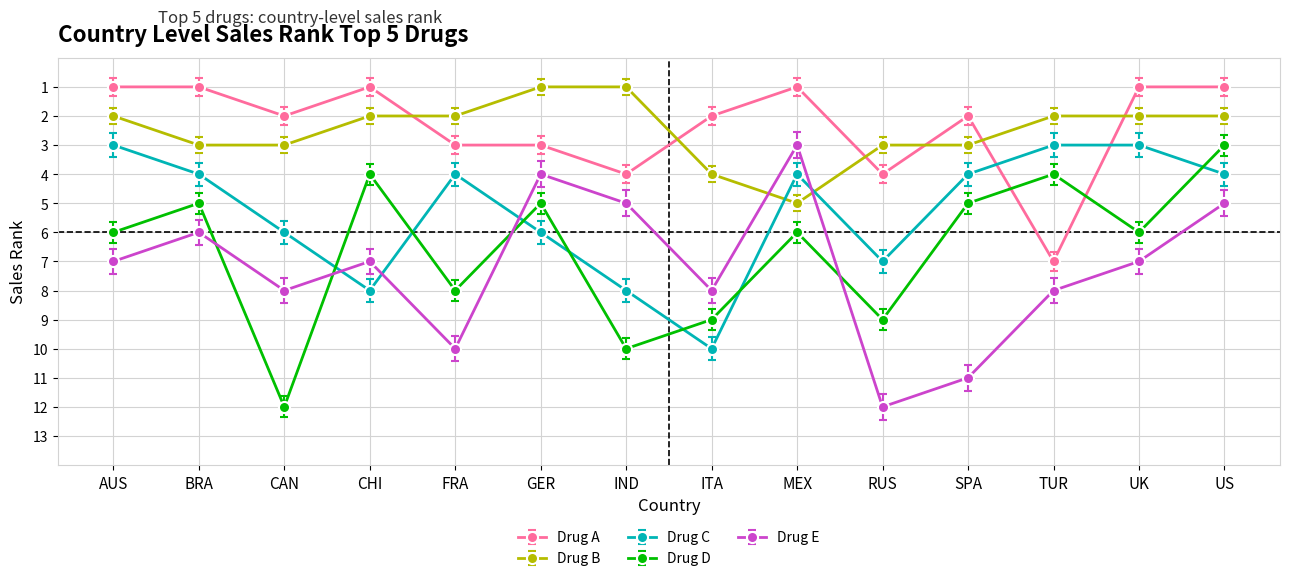

What is the sum of all Drug E values?

101